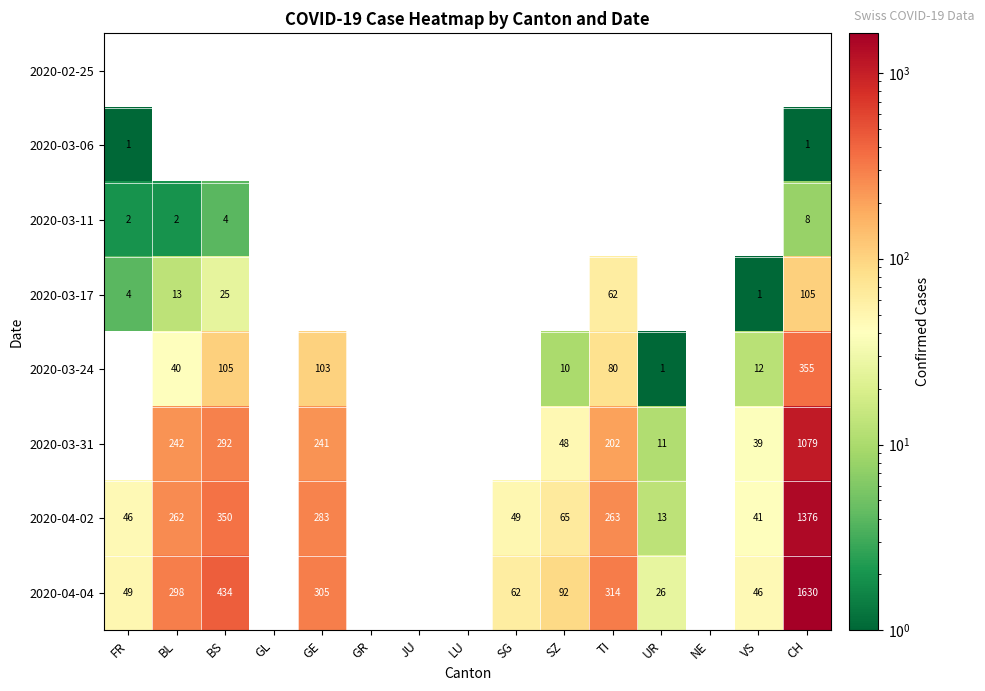

Is it true that 2020-04-02 equals 49 at SG?

True